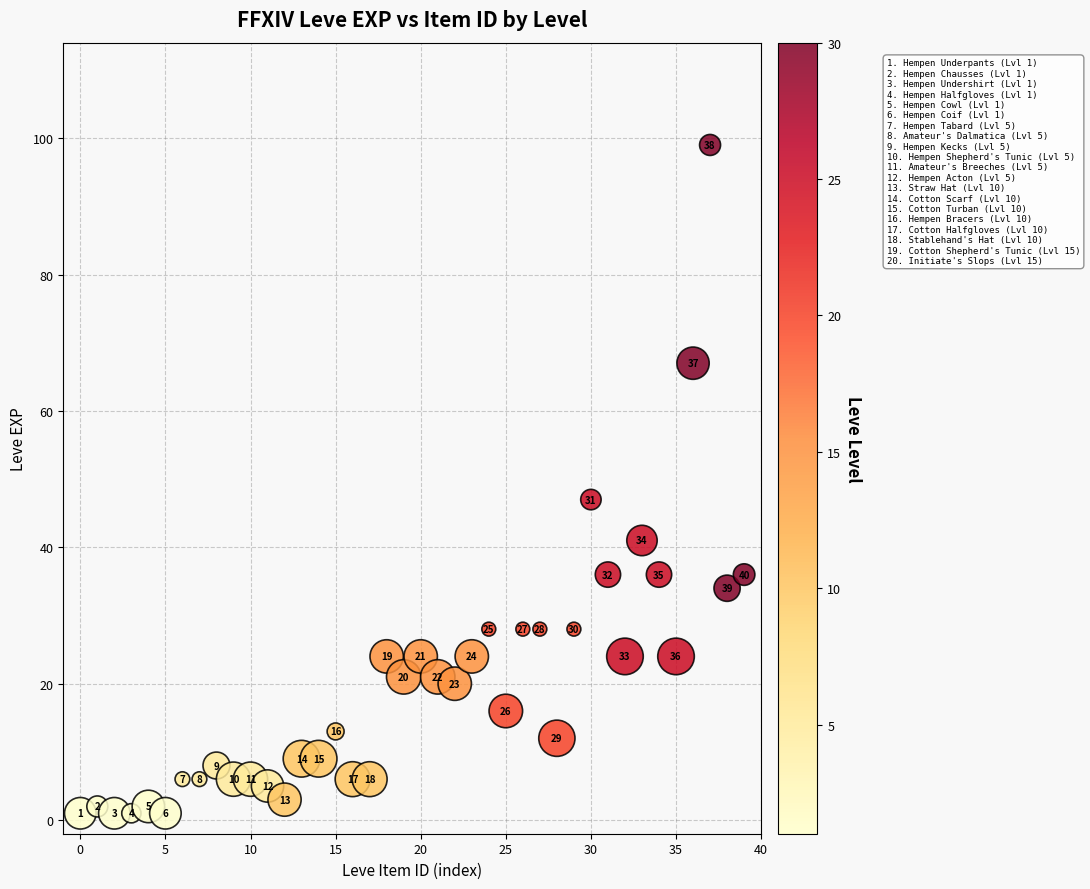

What Y value in the scatter plot is closest to 50?

47